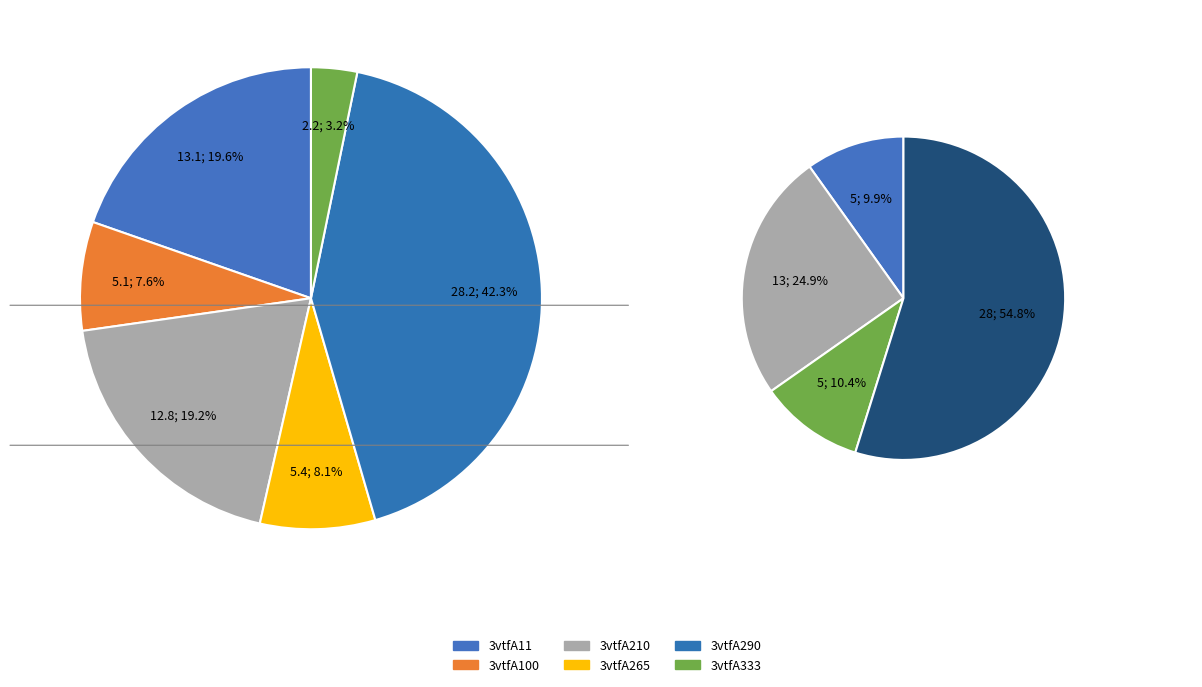

Rank the categories by value from highest to lowest.

3vtfA290, 3vtfA11, 3vtfA210, 3vtfA265, 3vtfA100, 3vtfA333